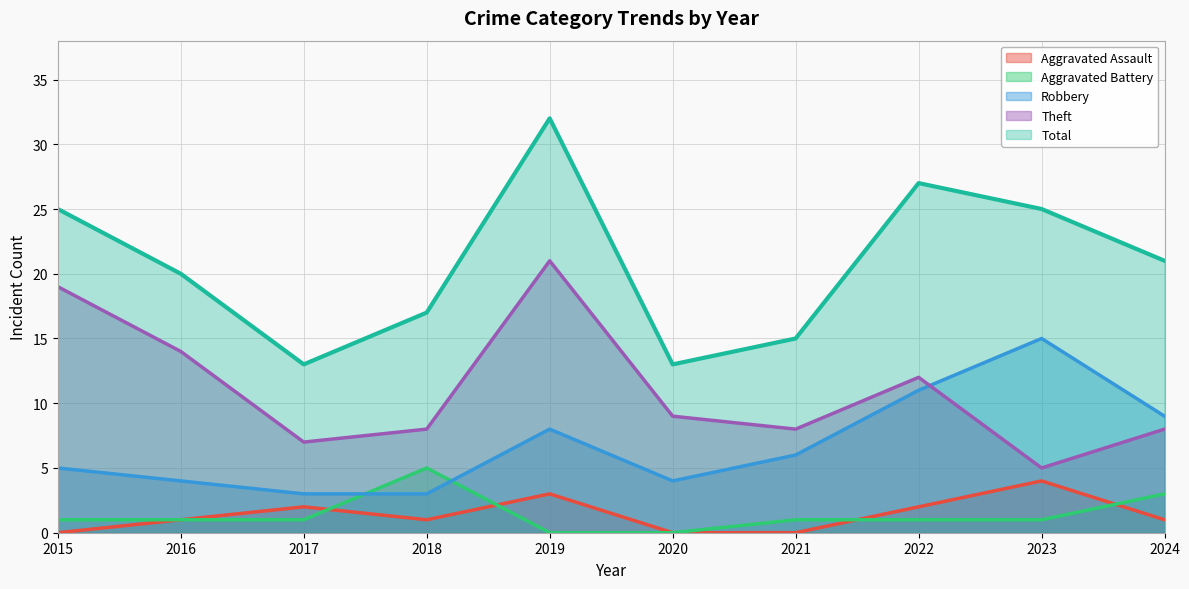

List the series in order of their peak value, lowest first.

Aggravated Assault, Aggravated Battery, Robbery, Theft, Total